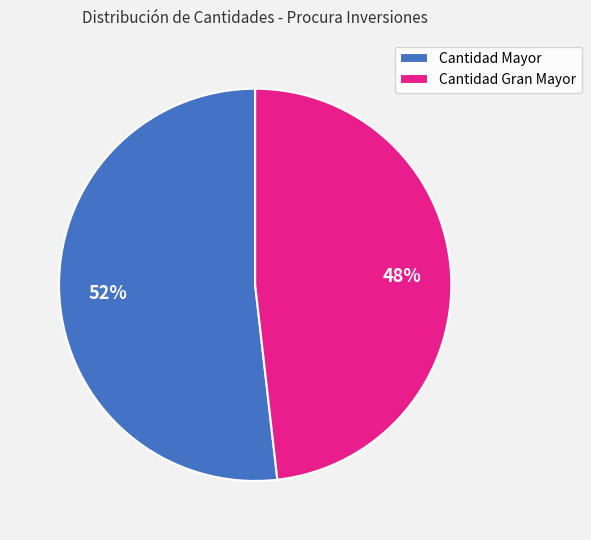

Which slice is the smallest?

Cantidad Gran Mayor